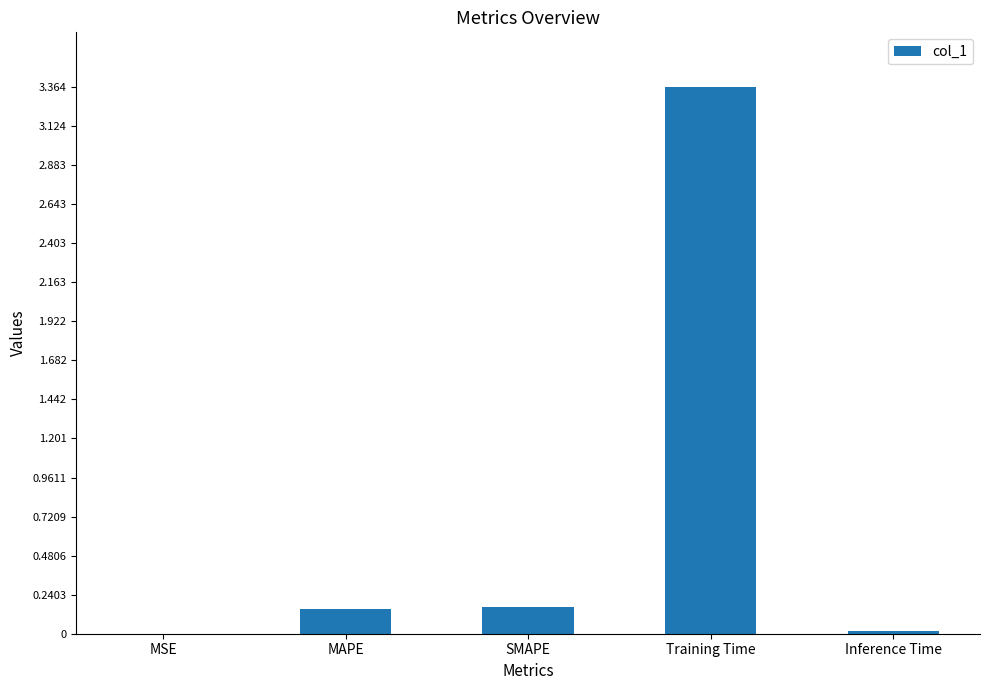

What is the greatest value displayed?

3.4